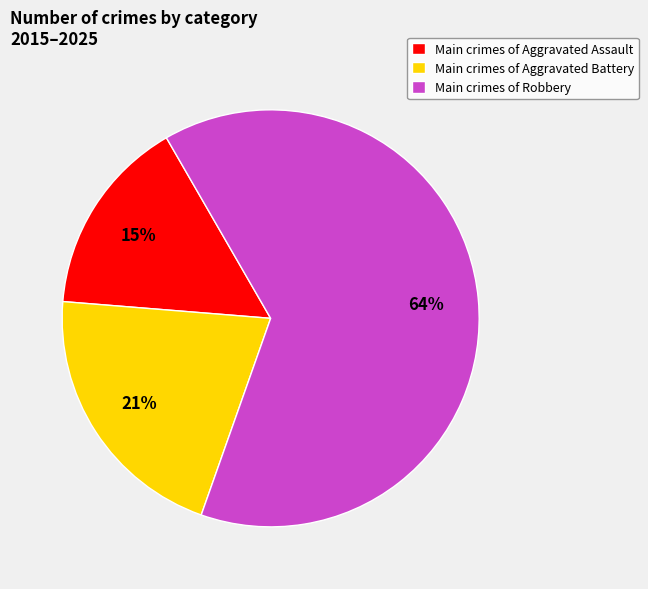

To the nearest percent, what portion does Main crimes of Aggravated Assault represent?

15%